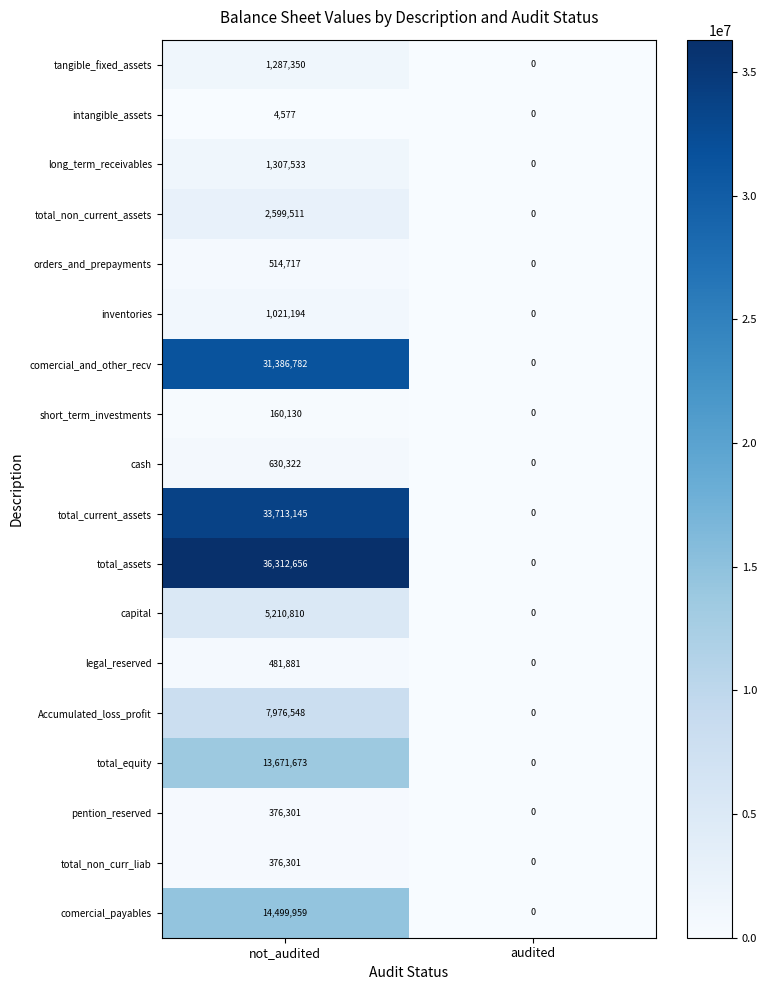

Which label corresponds to the smallest value in the chart?

audited